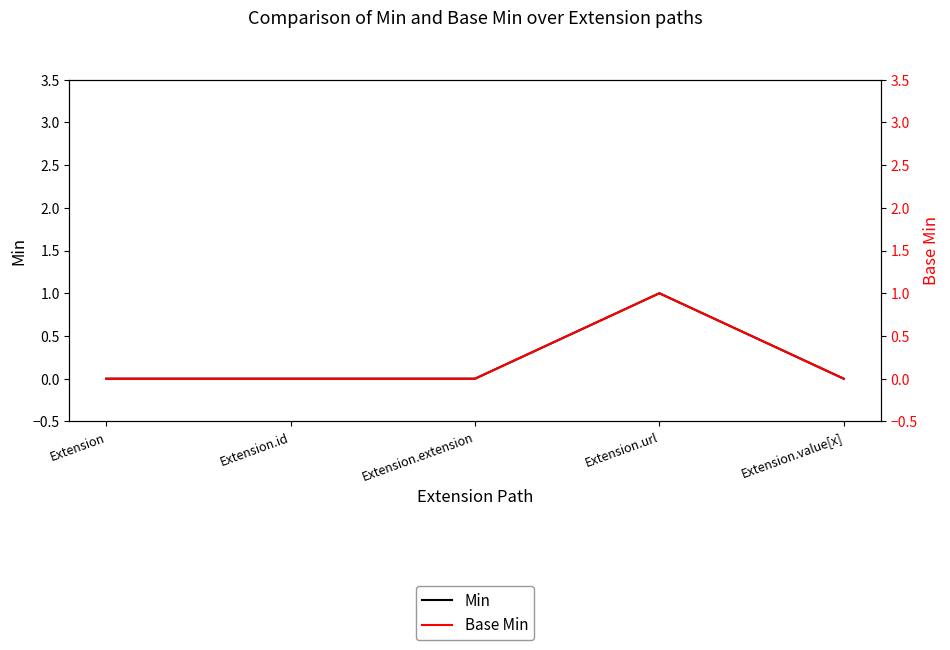

At which label does Base Min reach its peak?

Extension.url